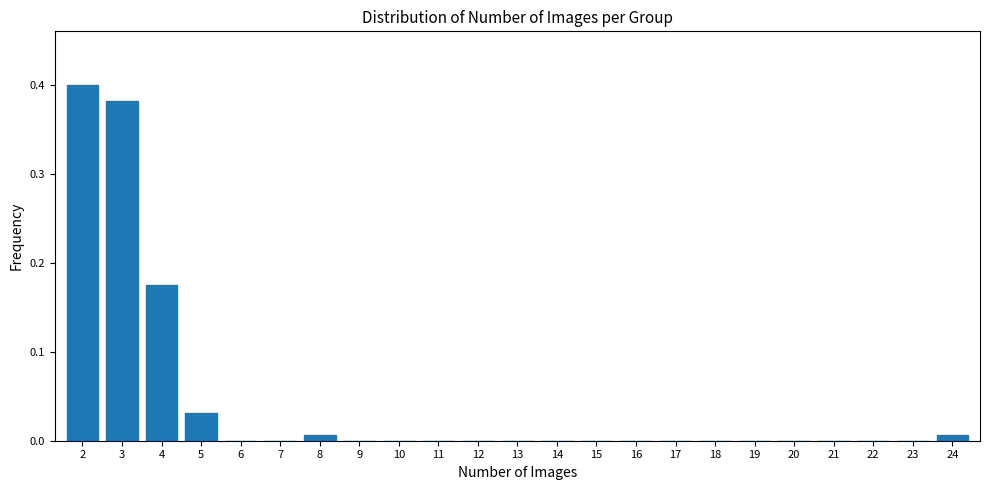

What is the height of the bar covering 3.5 to 4.5 on the x-axis? The values are not printed on the chart, so give them approximately, as read against the axis.

0.18